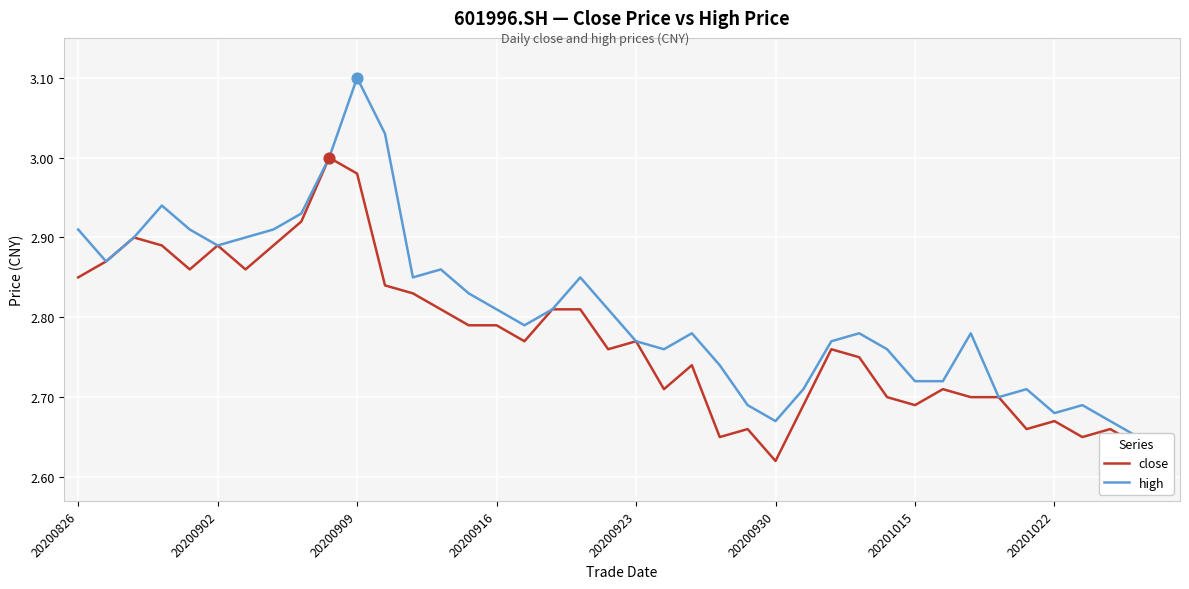

Which series reaches the minimum Y coordinate?

close